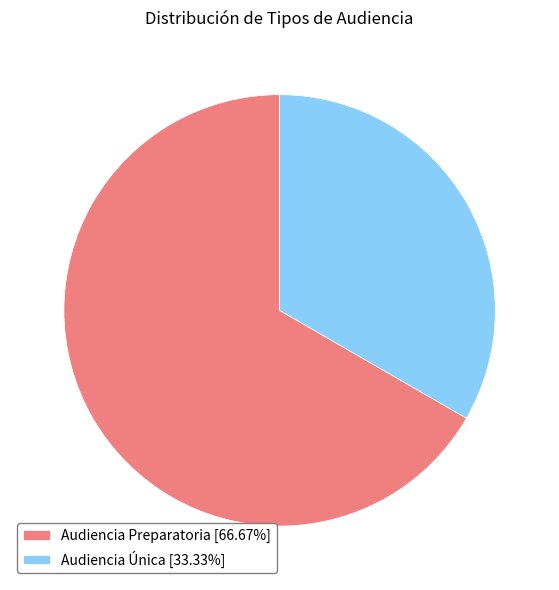

Count the number of slices in the pie.

2